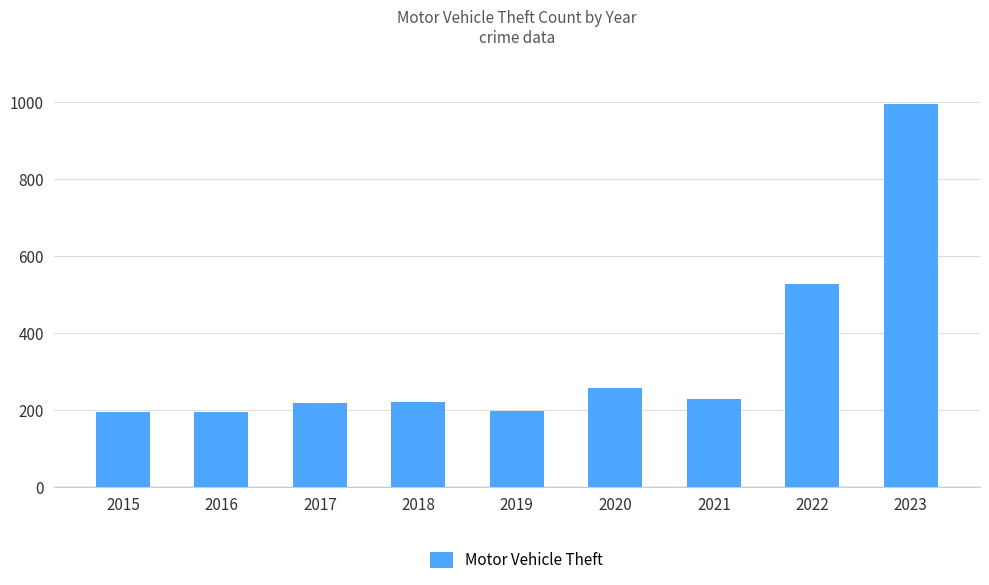

What is the value of the 5th bar from the left?

198